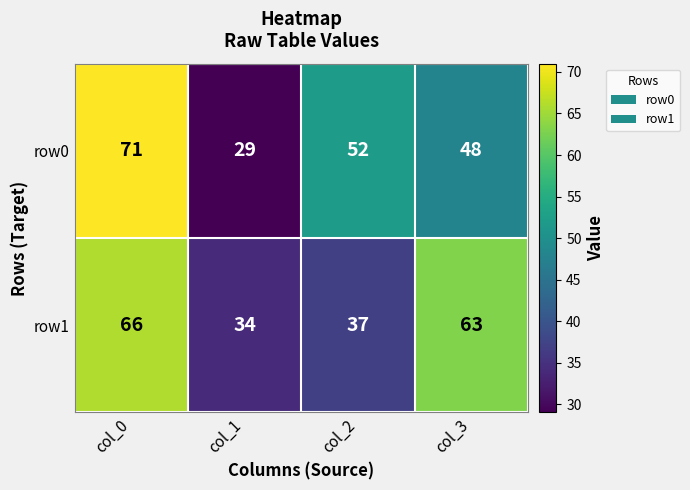

At which category does the chart reach its minimum across all series?

col_1